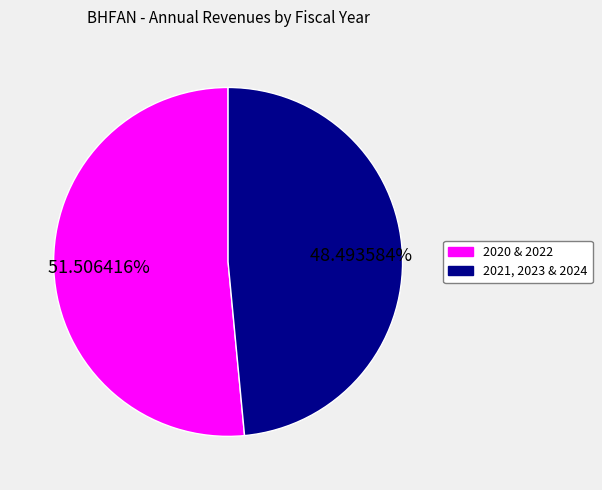

Does 2020 & 2022 account for over 50% of the chart?

Yes